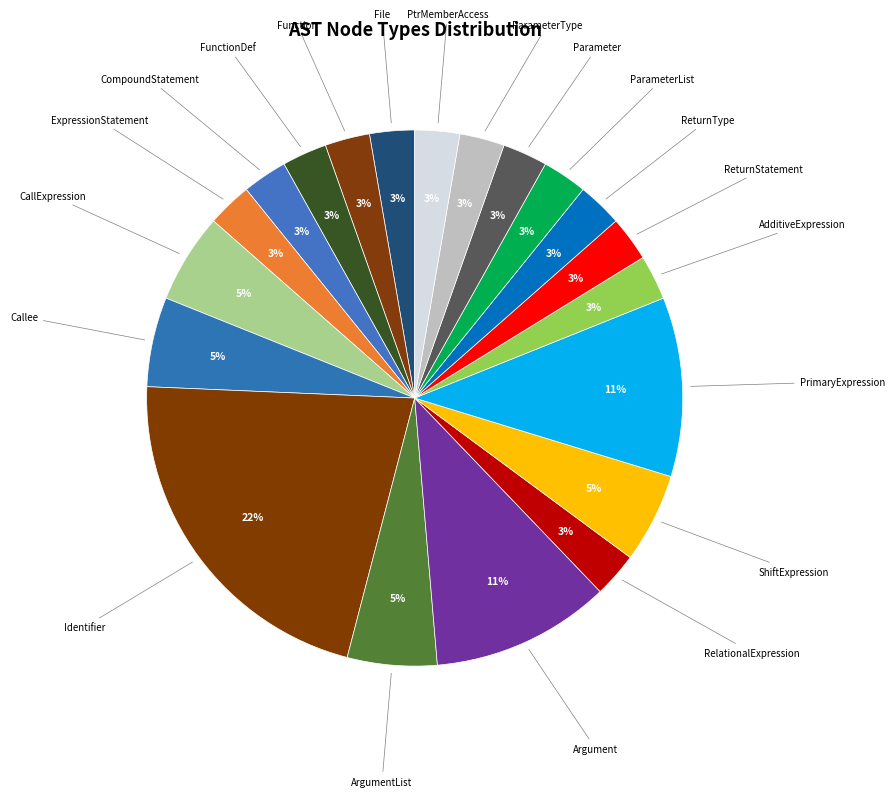

How many segments does this pie chart have?

20